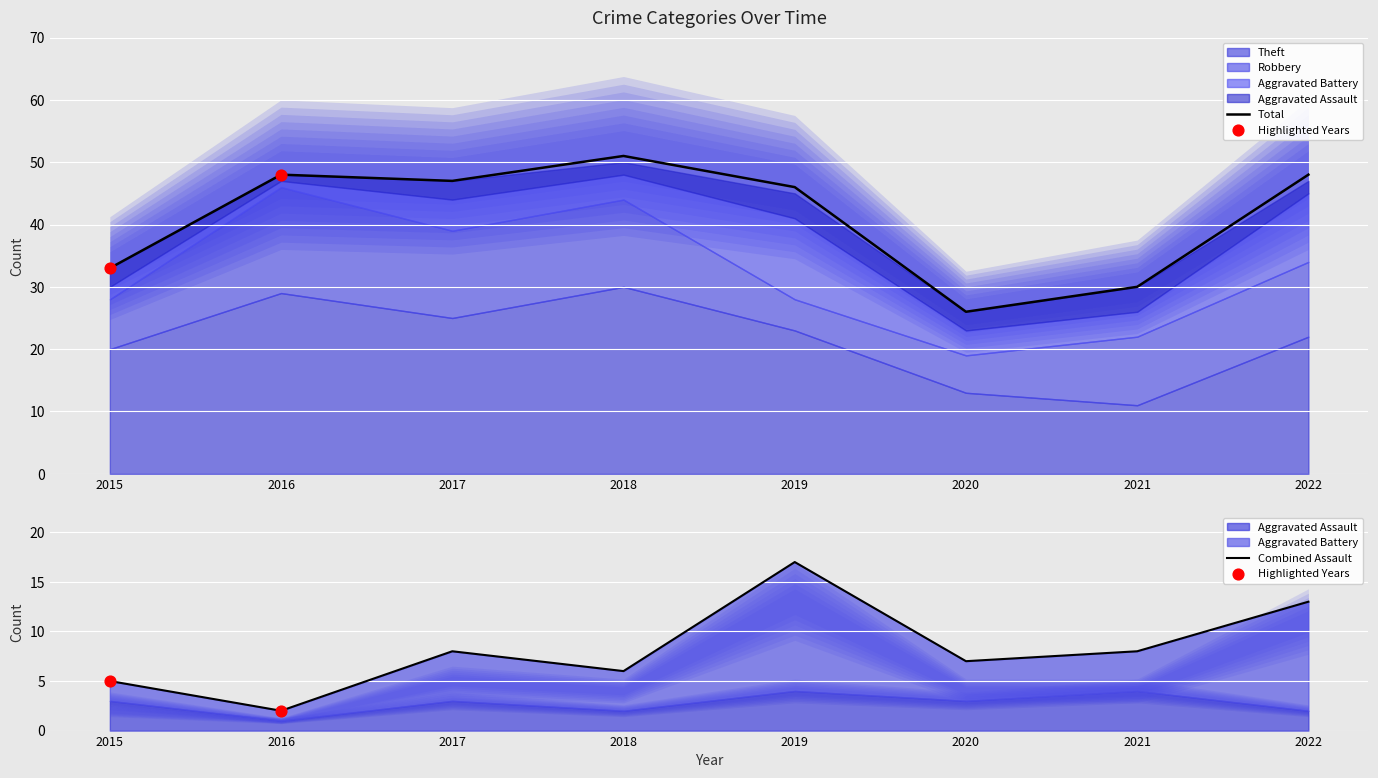

What are all the series names shown in the legend?

Aggravated Assault, Aggravated Battery, Robbery, Theft, Total